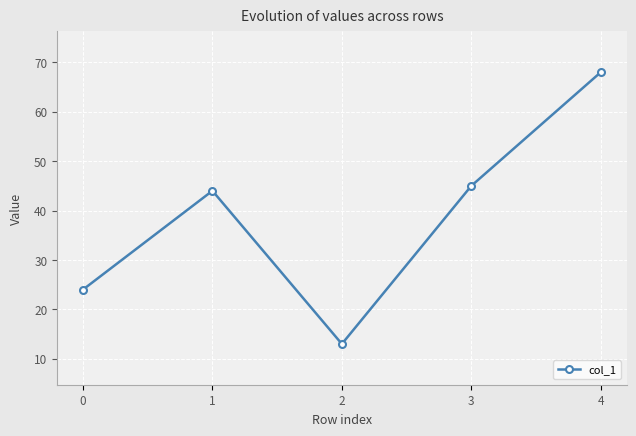

Where is the first local maximum?

1